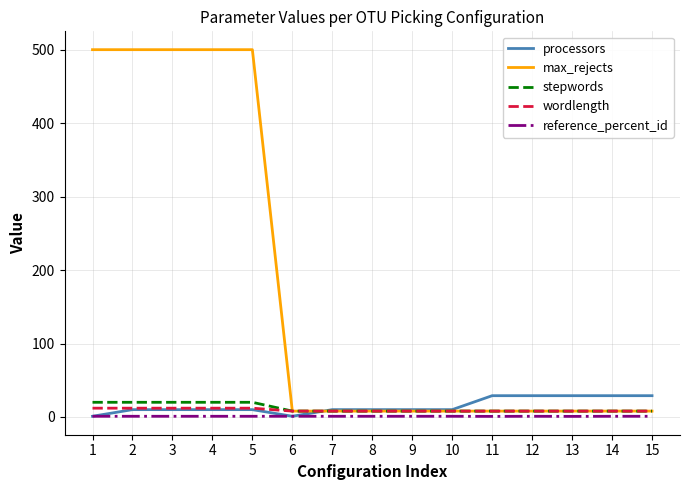

Which series has the widest spread of values?

max_rejects